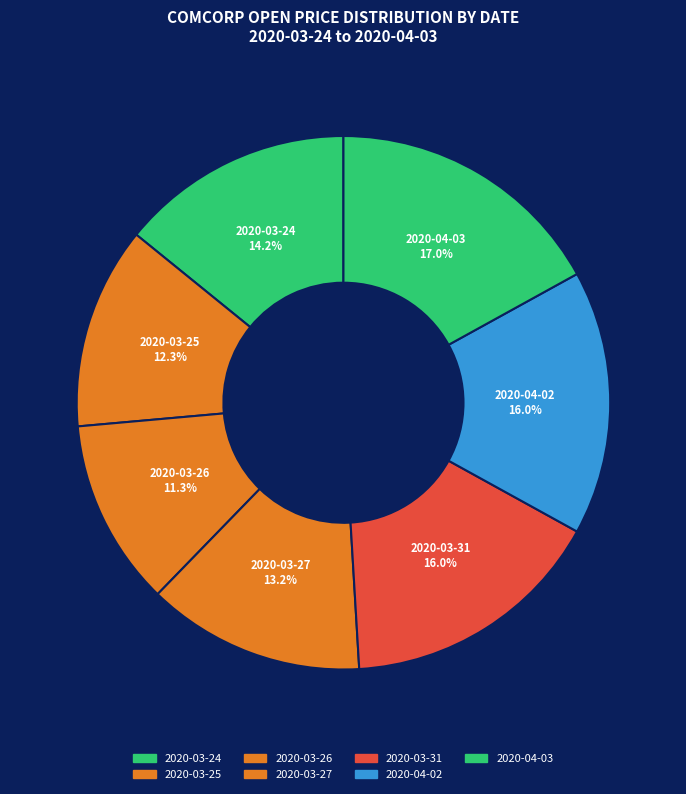

Do 2020-03-25 and 2020-03-24 together represent more than half of the pie?

No